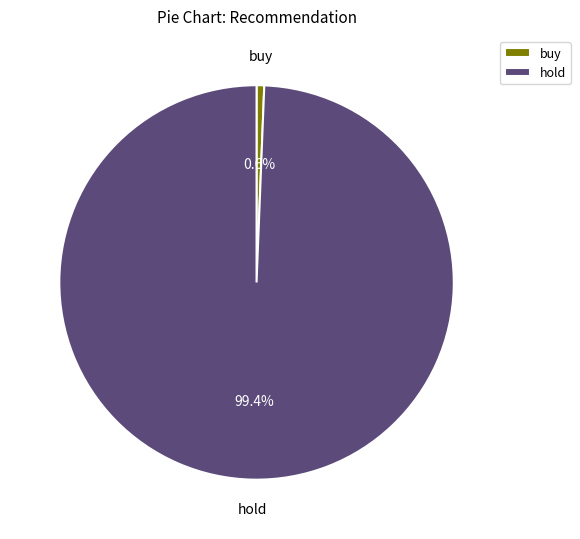

To the nearest percent, what portion does buy represent?

1%